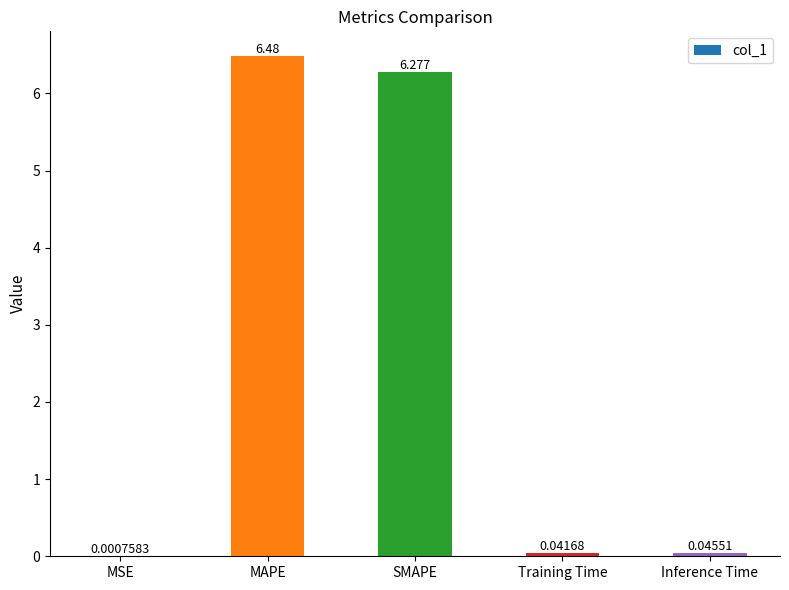

What is the sum of all values?

12.8